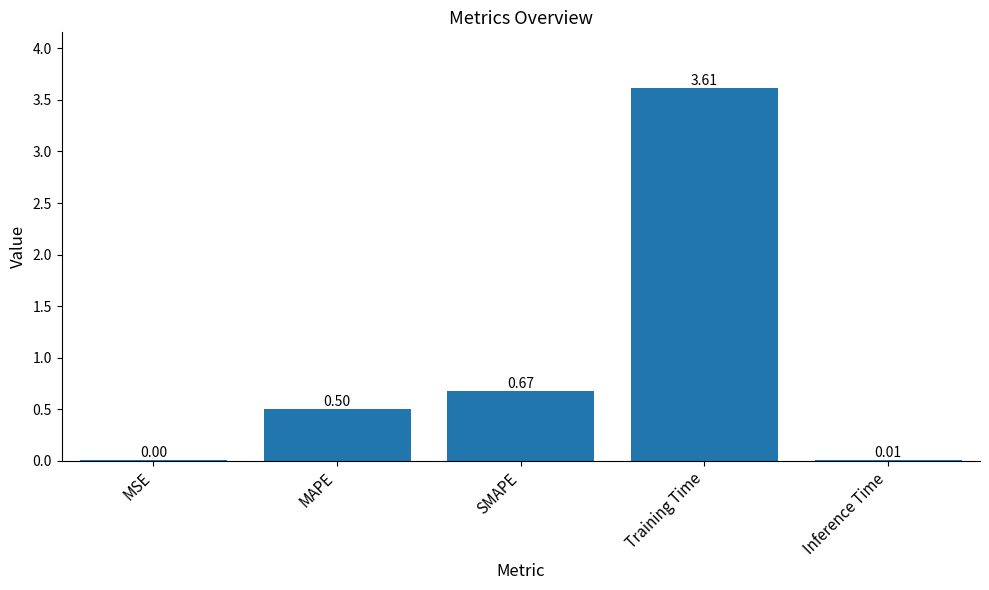

At which label is the value closest to 1?

SMAPE